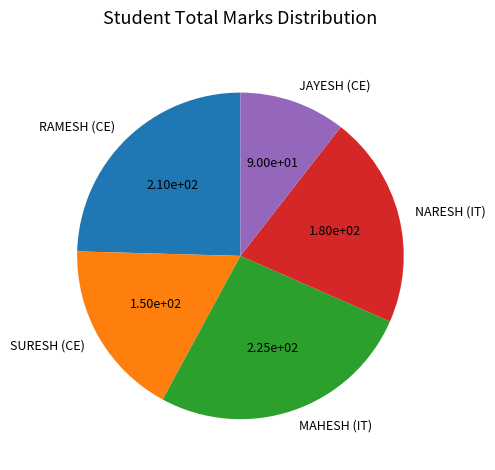

What is the ratio of the value at NARESH (IT) to the value at RAMESH (CE)?

0.9